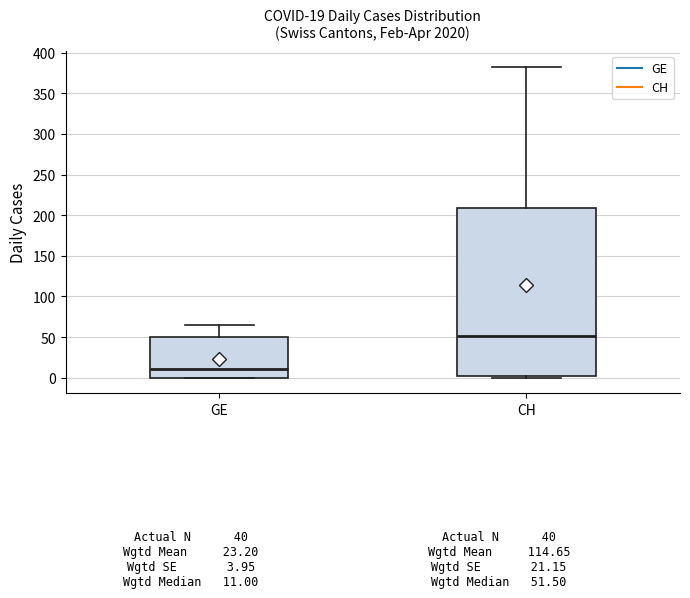

Which box has the lowest median line?

GE